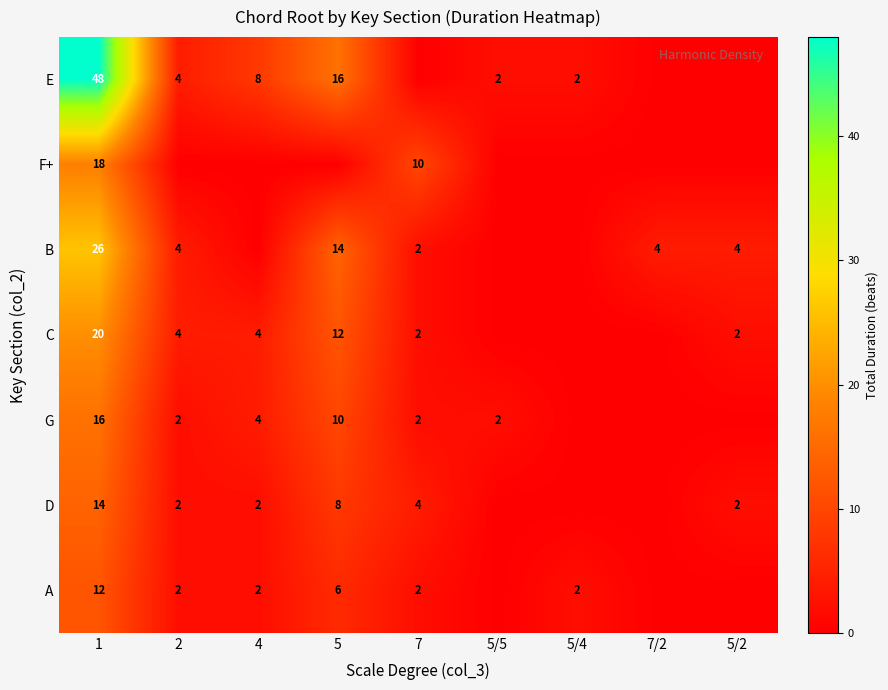

The A series shows 12 at 1. True or false?

True